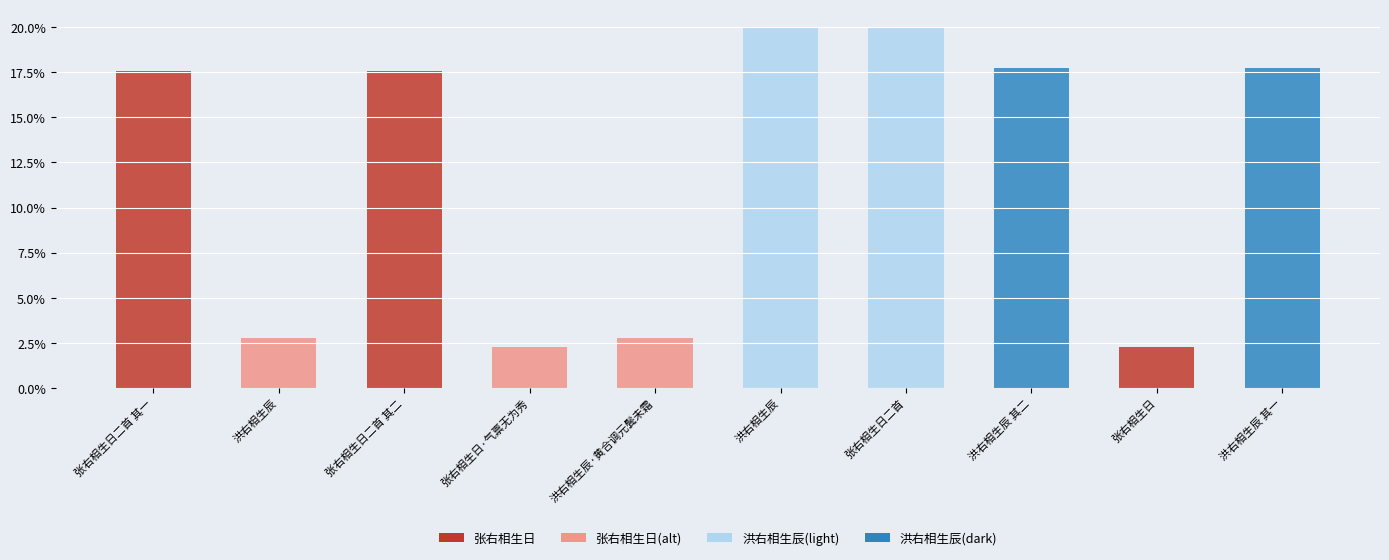

How many data points are above 17?

6